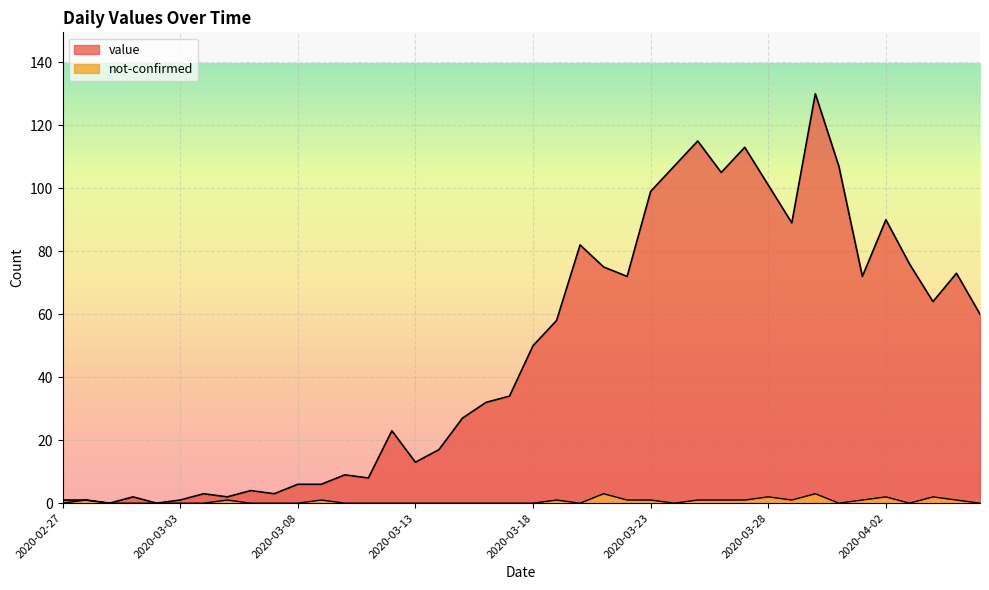

True or false: not-confirmed and value cross at least once.

False